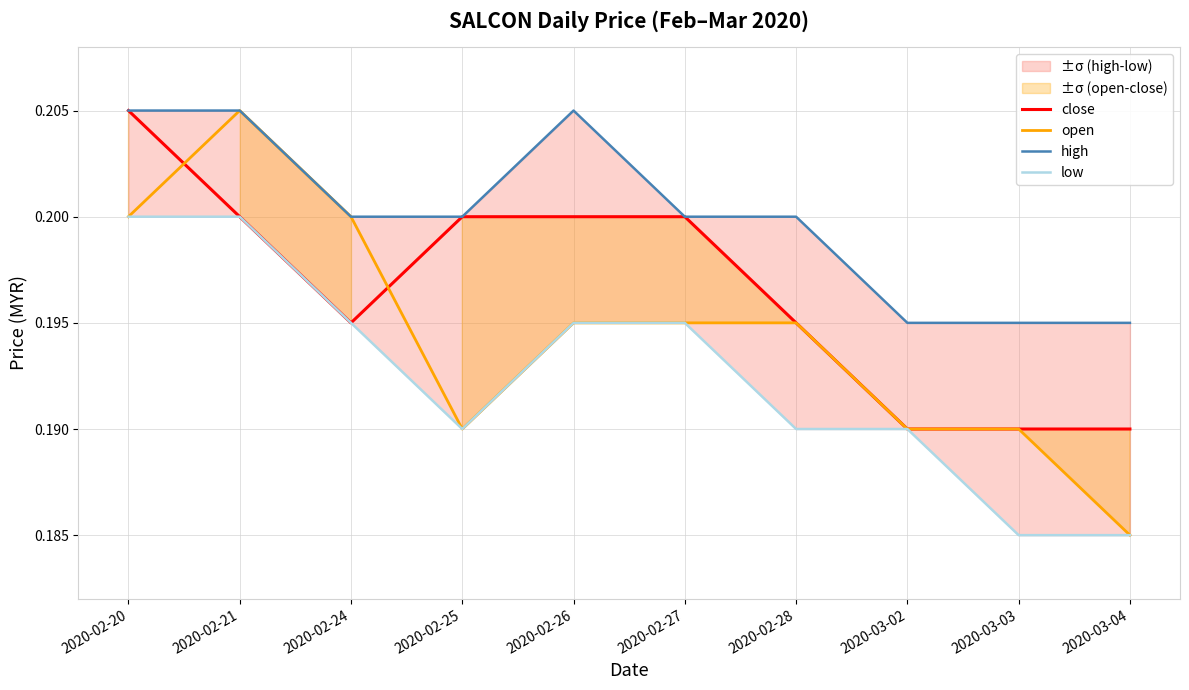

At which label is low closest to 0?

2020-03-03